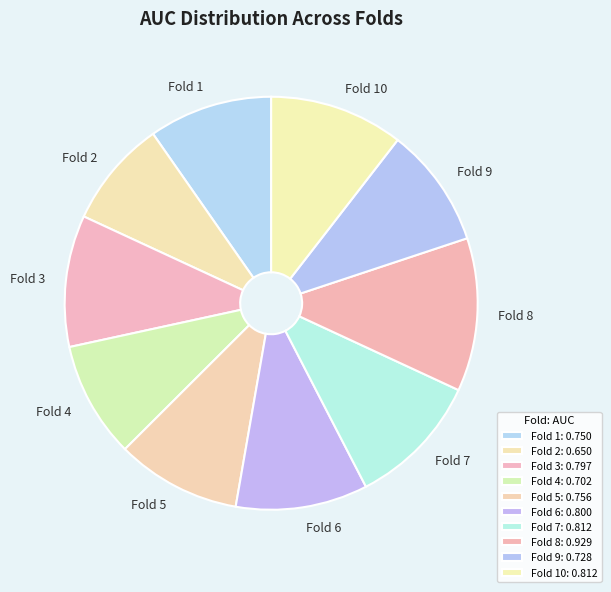

What is the smallest slice in the pie chart?

Fold 2